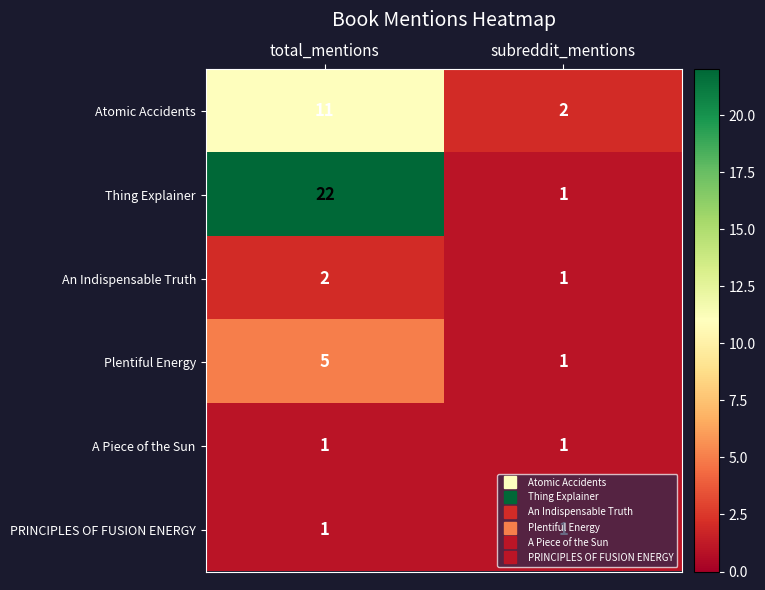

At how many categories does at least one series exceed 11?

1